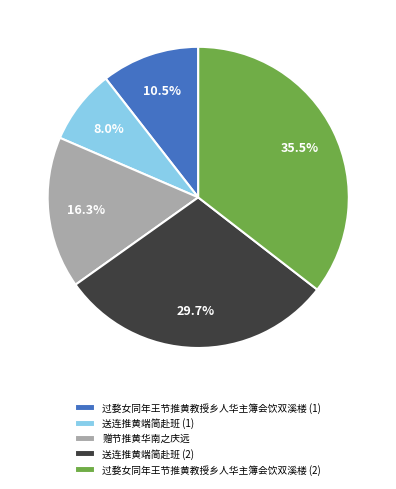

Approximately how many times larger is the value at 送连推黄端简赴班 (1) compared to 赠节推黄华南之庆远?

0.5